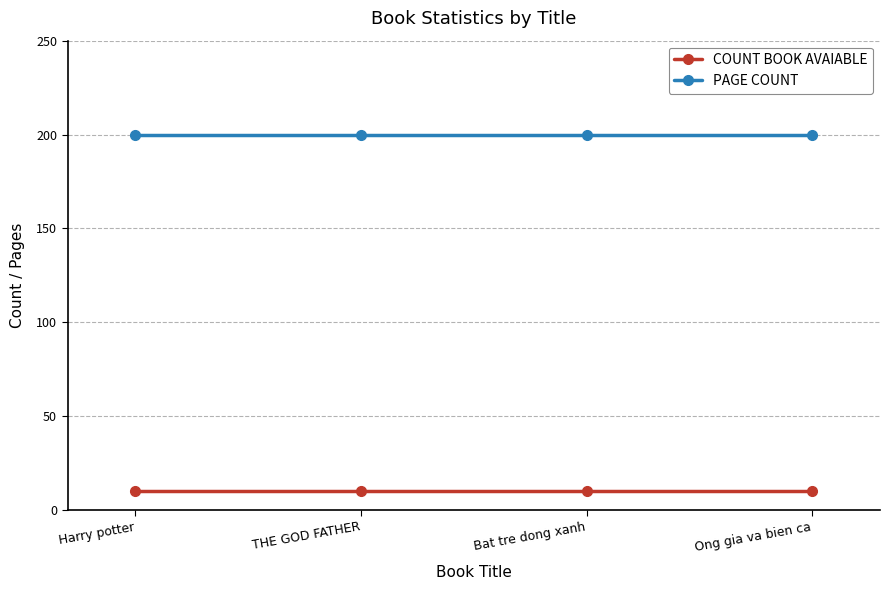

What is the difference between the highest and lowest values at Ong gia va bien ca?

190